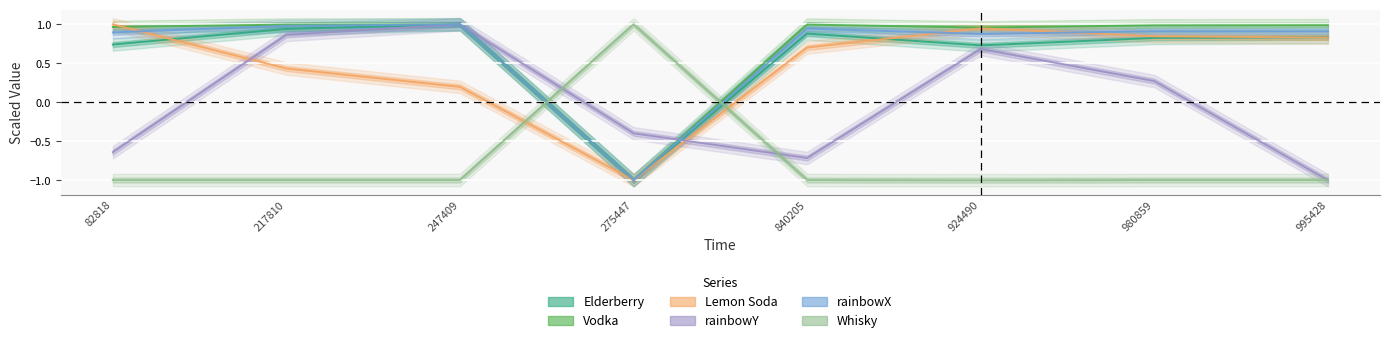

Between 217810 and 840205, which series saw the biggest shift?

rainbowY